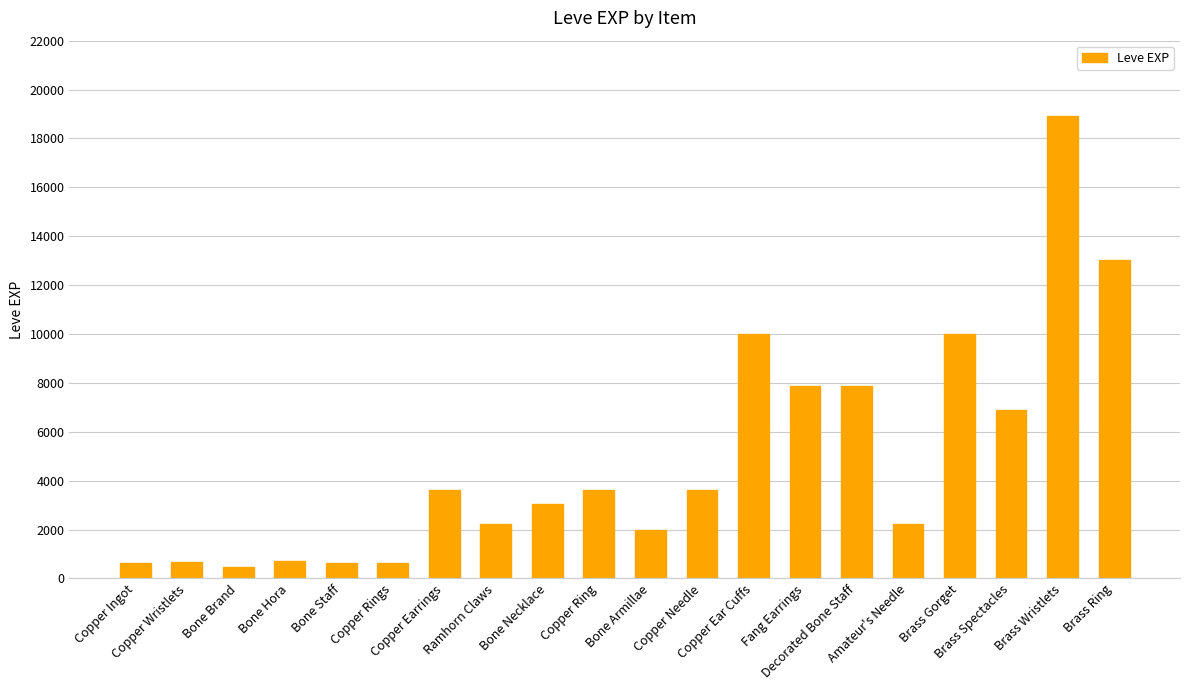

What is the maximum value shown in the chart?

18910